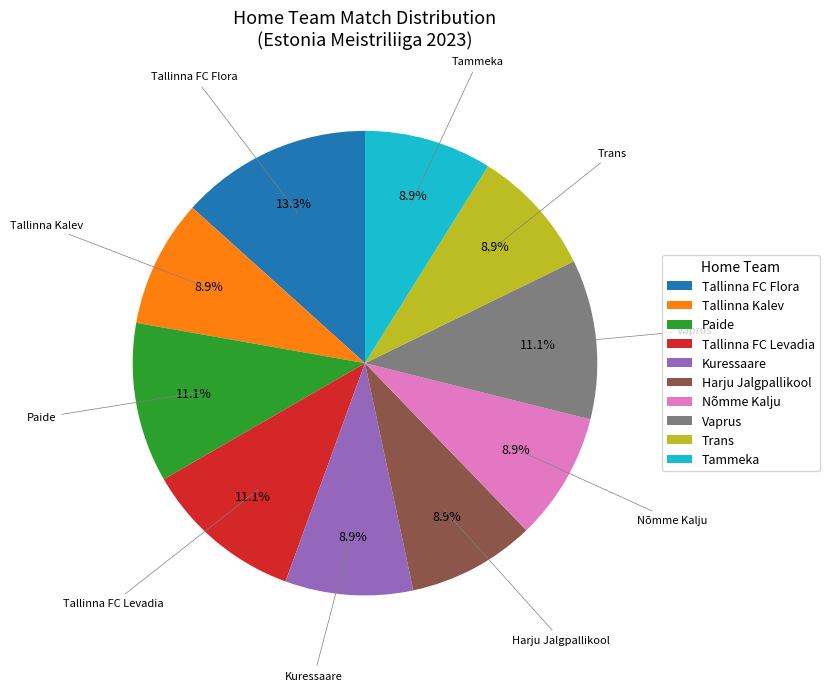

Which has a higher value, Kuressaare or Vaprus?

Vaprus